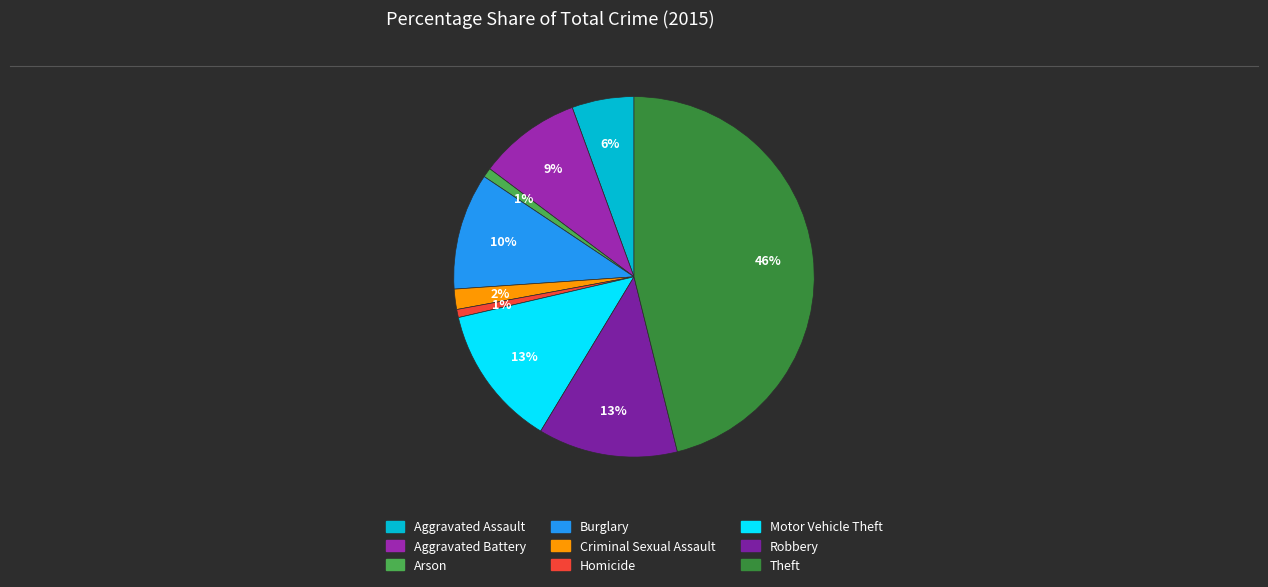

Which slice is the smallest?

Homicide